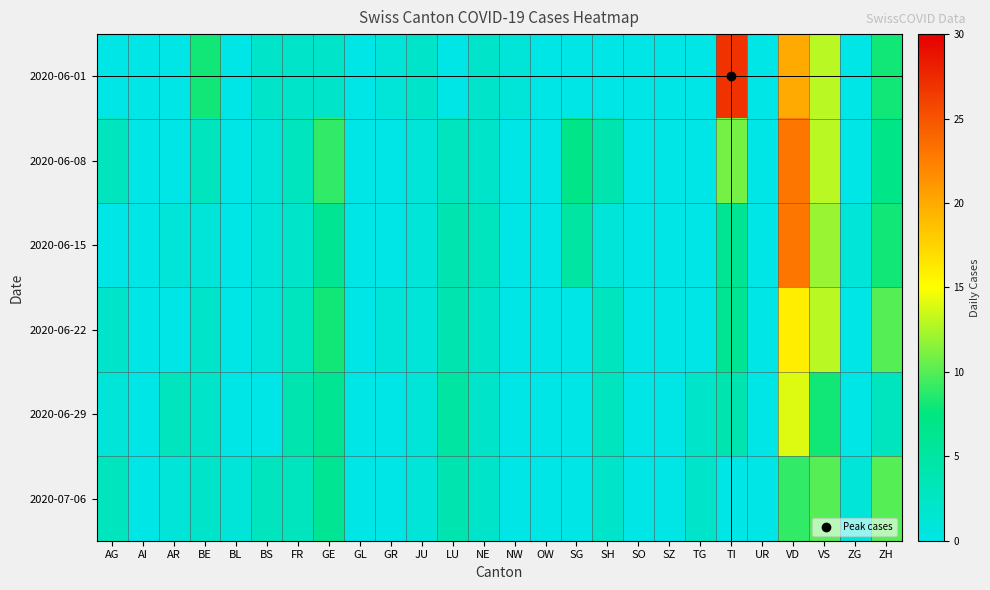

At how many categories does at least one series exceed 17?

2